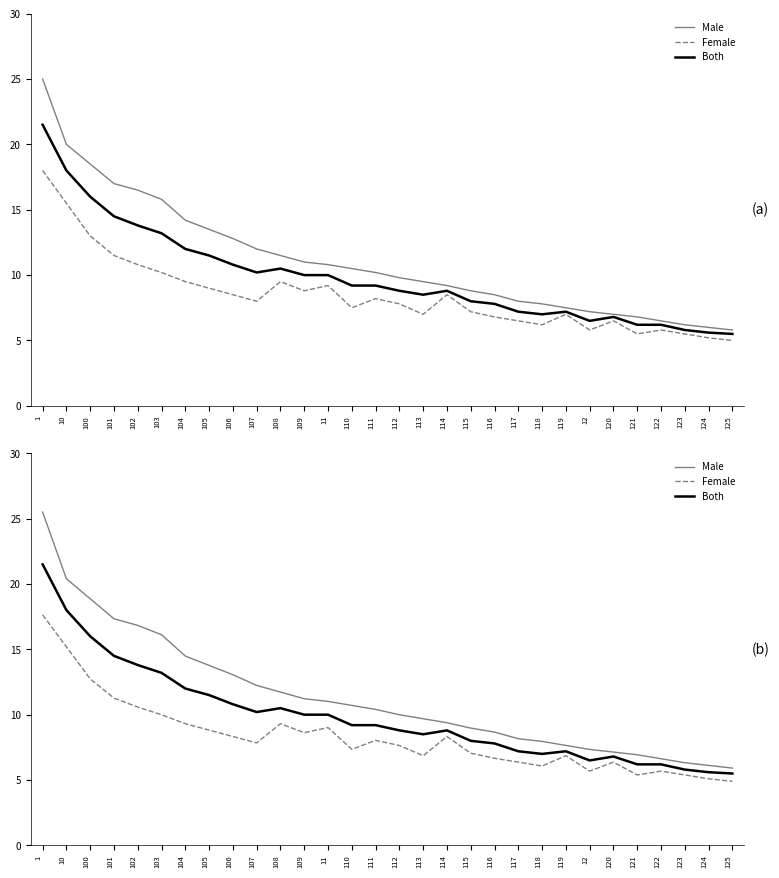

What is the label of the 24th point from the right?

104